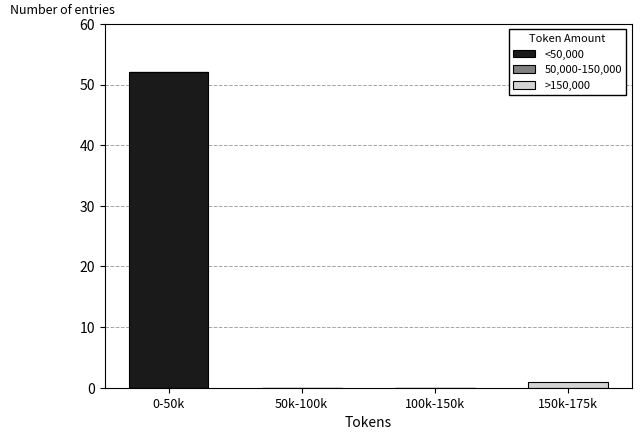

Reading left to right, list the values for the <50,000 series.

0-50k=52	50k-100k=0	100k-150k=0	150k-175k=0